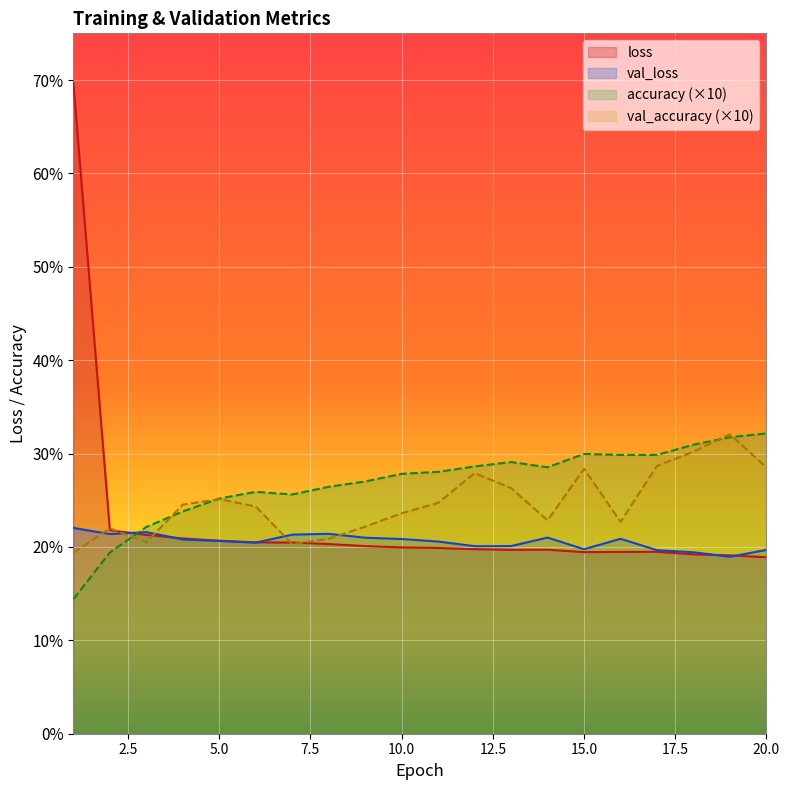

Where do loss and accuracy first cross each other?

2 and 3